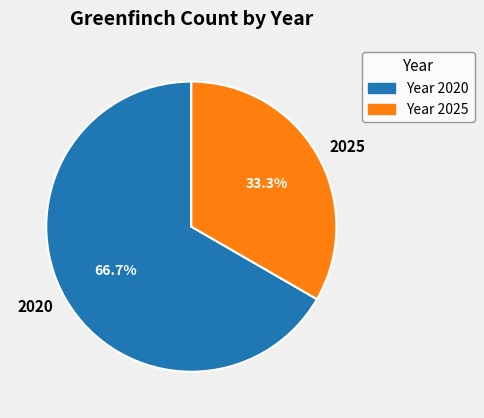

The 2020 slice represents 67% of the pie. True or false?

True